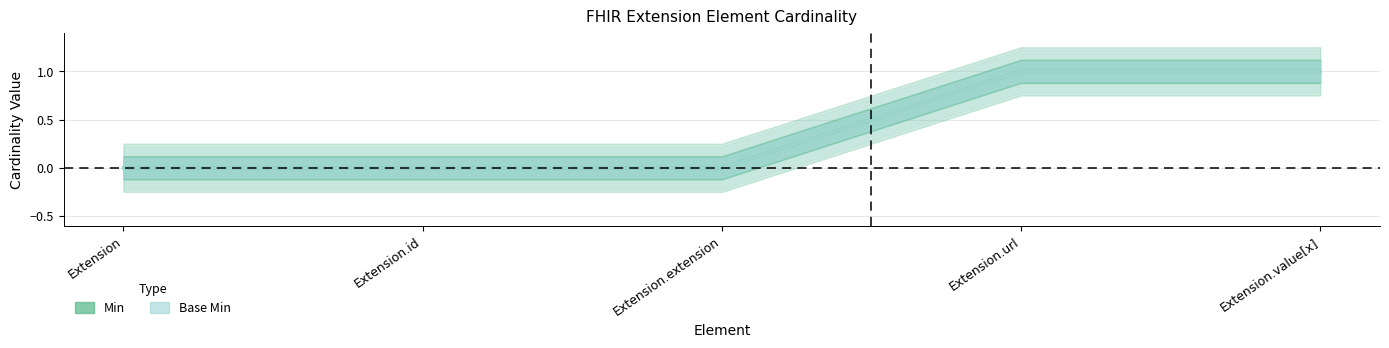

What is the sum of all Base Min values?

2